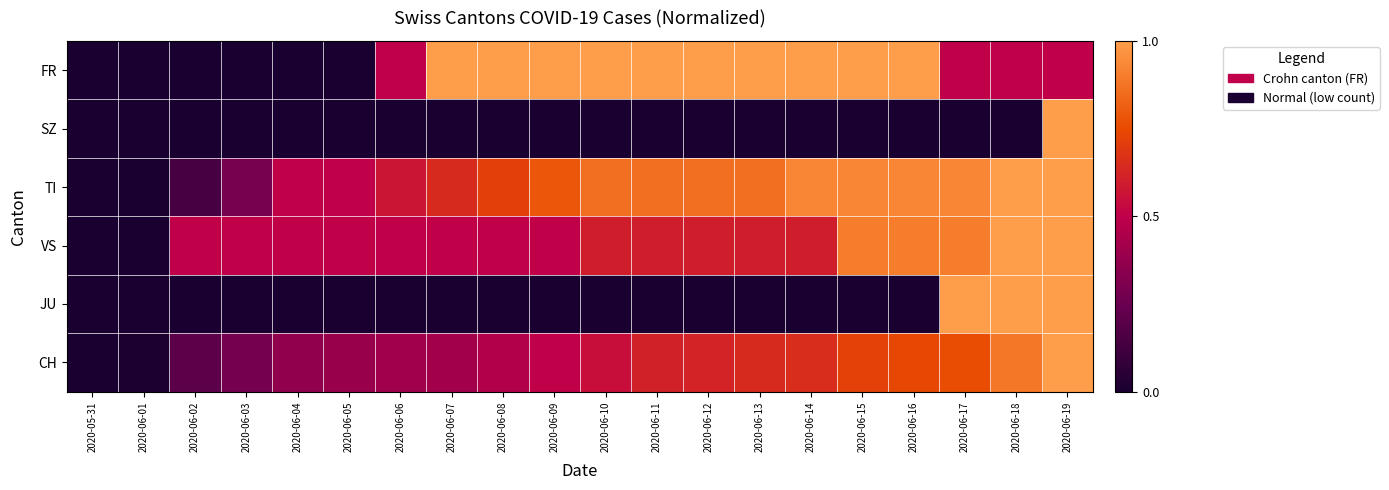

Which label corresponds to the largest value in the chart?

2020-06-07